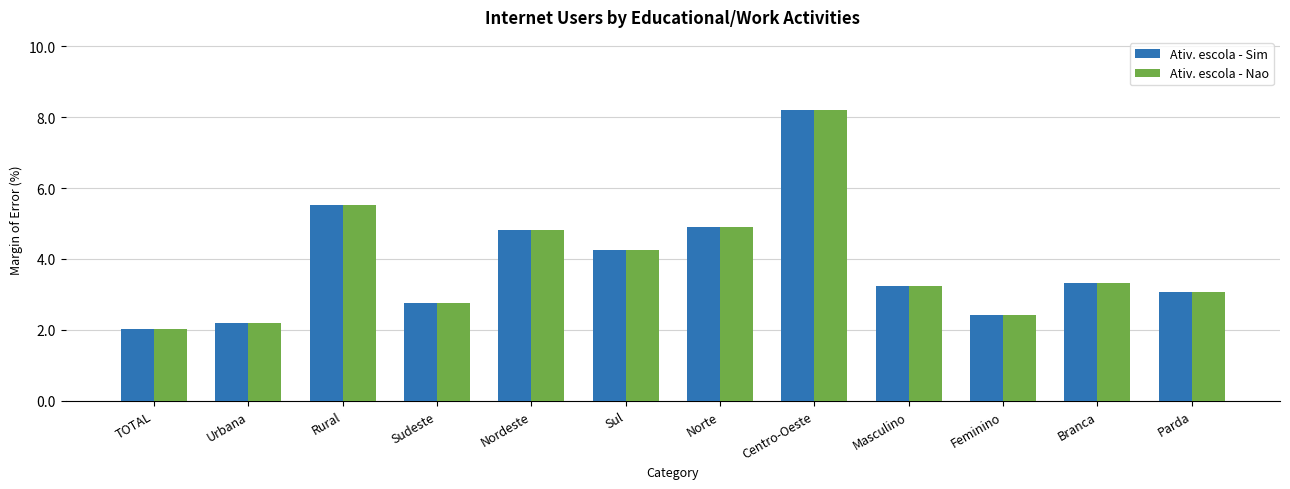

How many groups of bars are there?

12